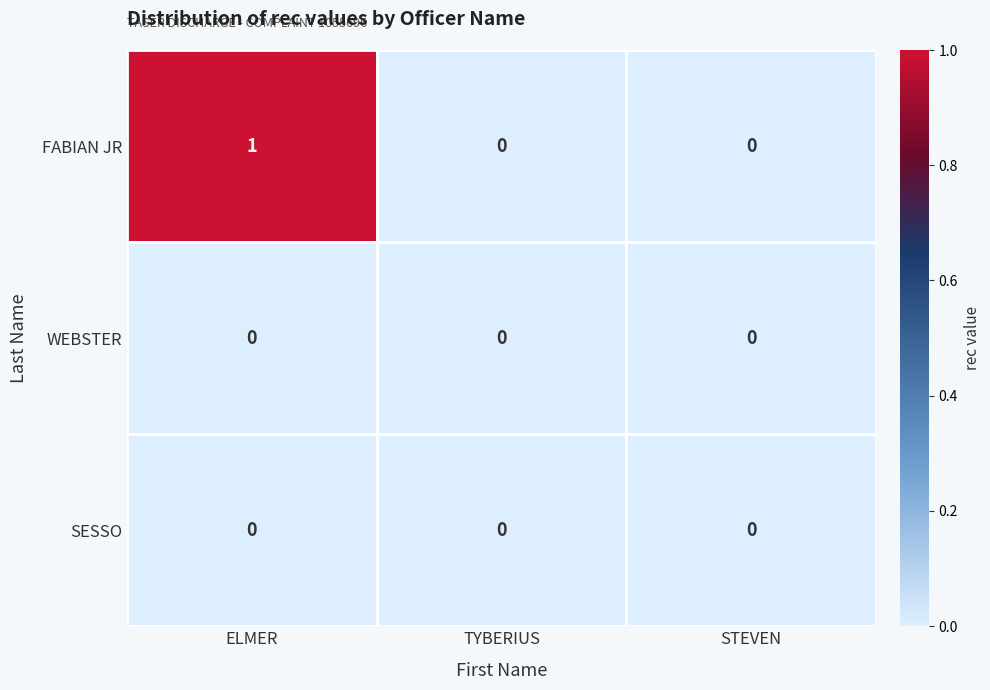

Which category has the lowest value in the FABIAN JR series?

TYBERIUS